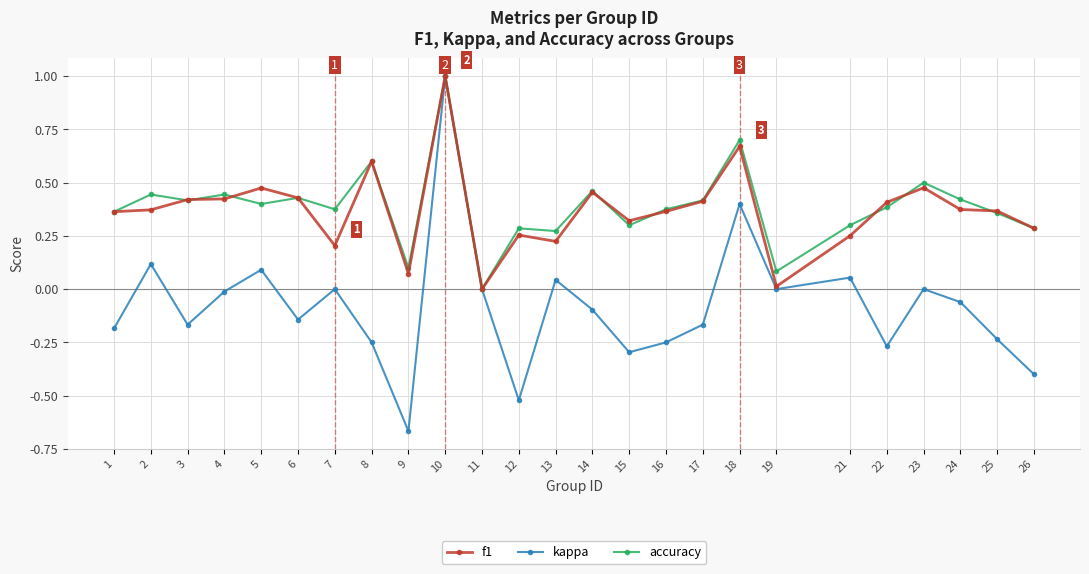

Which series has the widest spread of values?

kappa